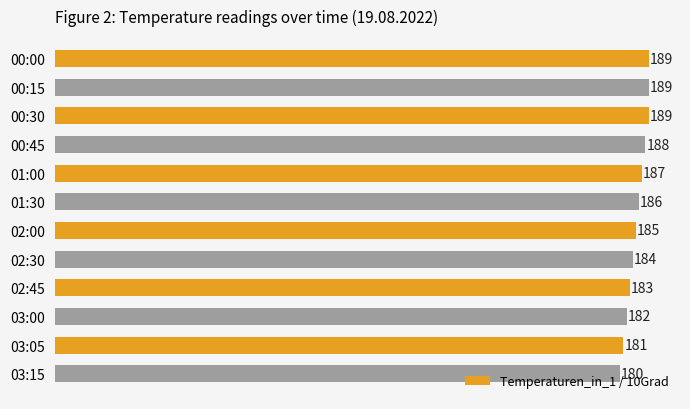

What is the ratio of the value at 03:05 to the value at 01:00?

1.0